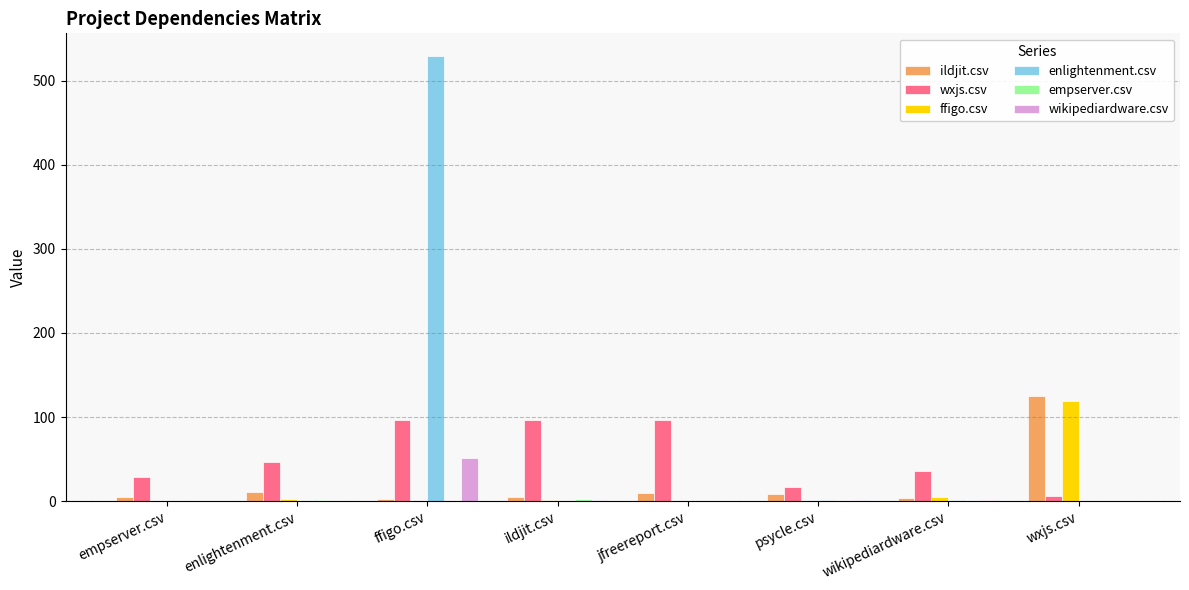

Read the ildjit.csv value at ildjit.csv.

5